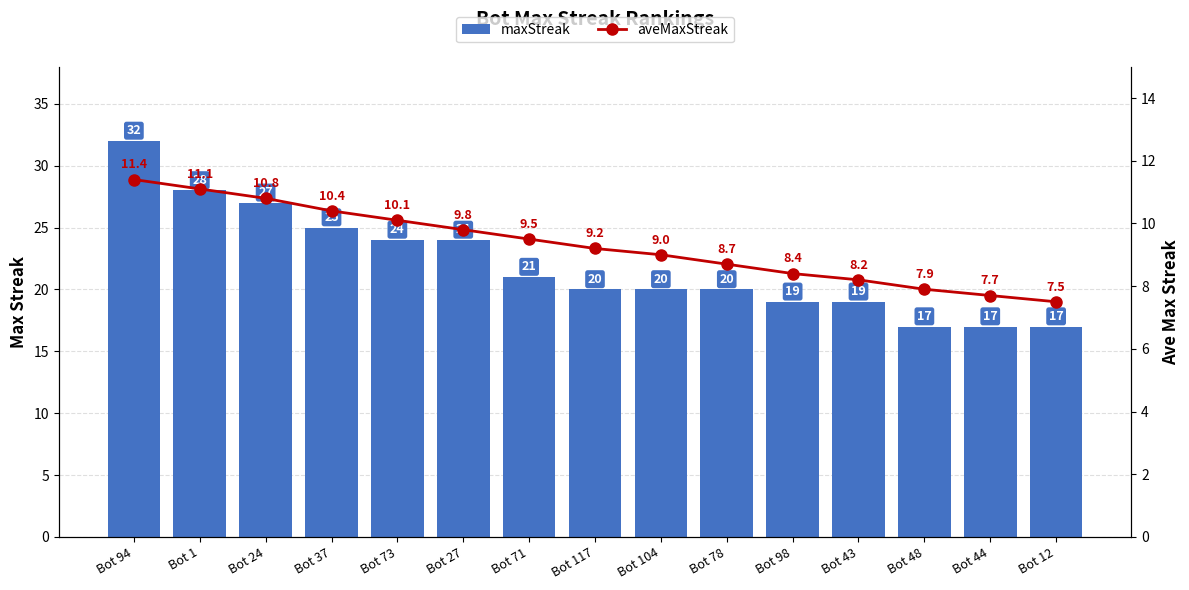

What is the sum of the aveMaxStreak values at Bot 71 and Bot 78?

18.2